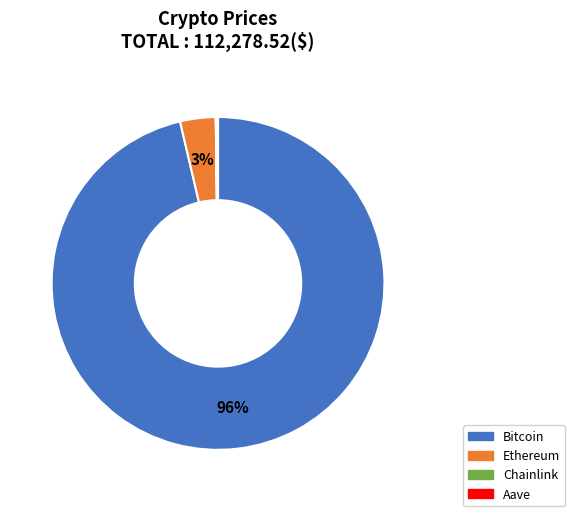

Which category has the biggest portion of the pie?

Bitcoin